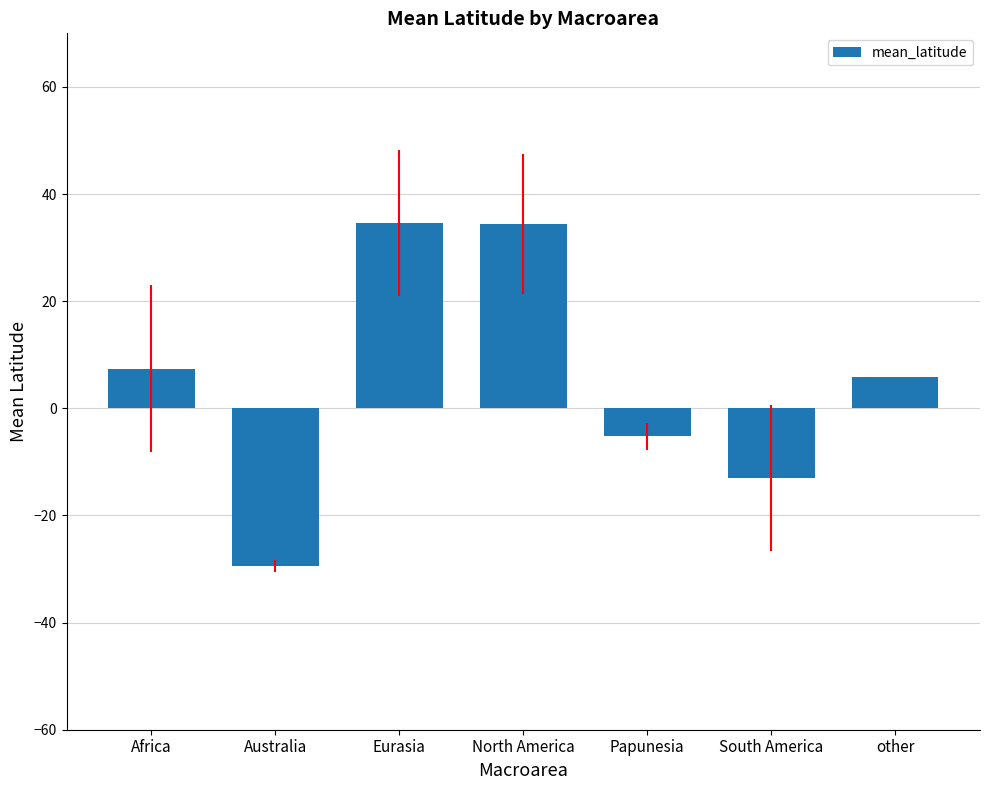

Between Australia and Eurasia, which is larger?

Eurasia